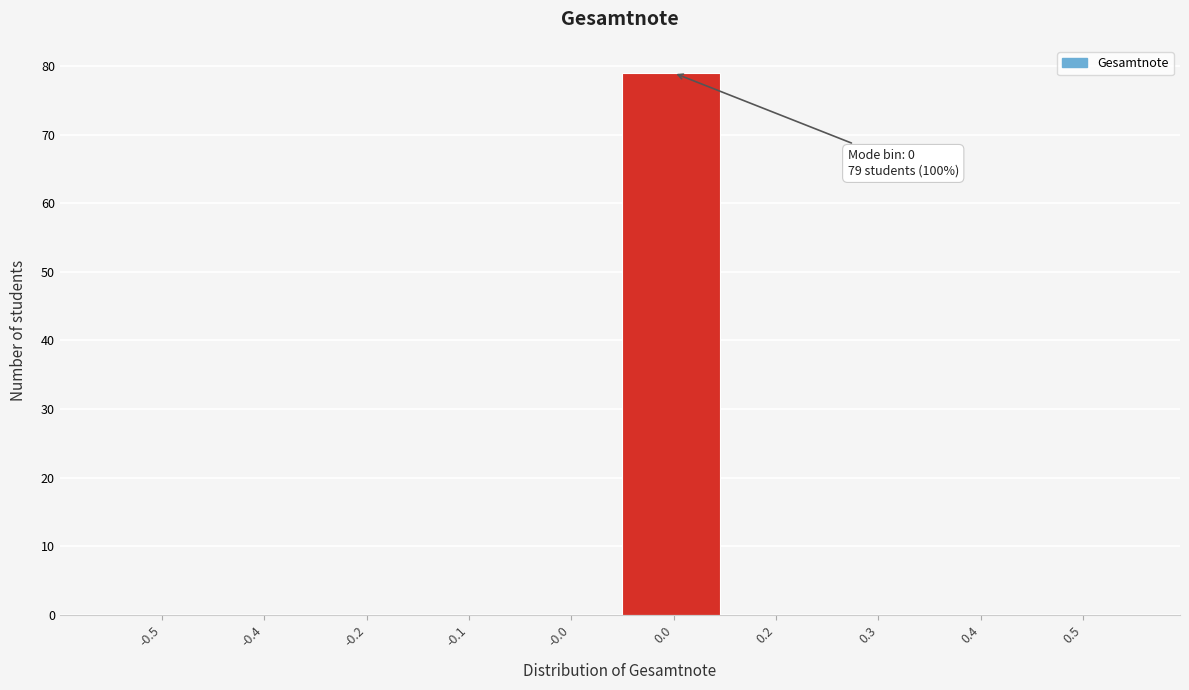

Reading left to right, extract all data points from this chart.

-0.5=0	-0.4=0	-0.2=0	-0.1=0	-0.0=0	0.0=79	0.2=0	0.3=0	0.4=0	0.5=0